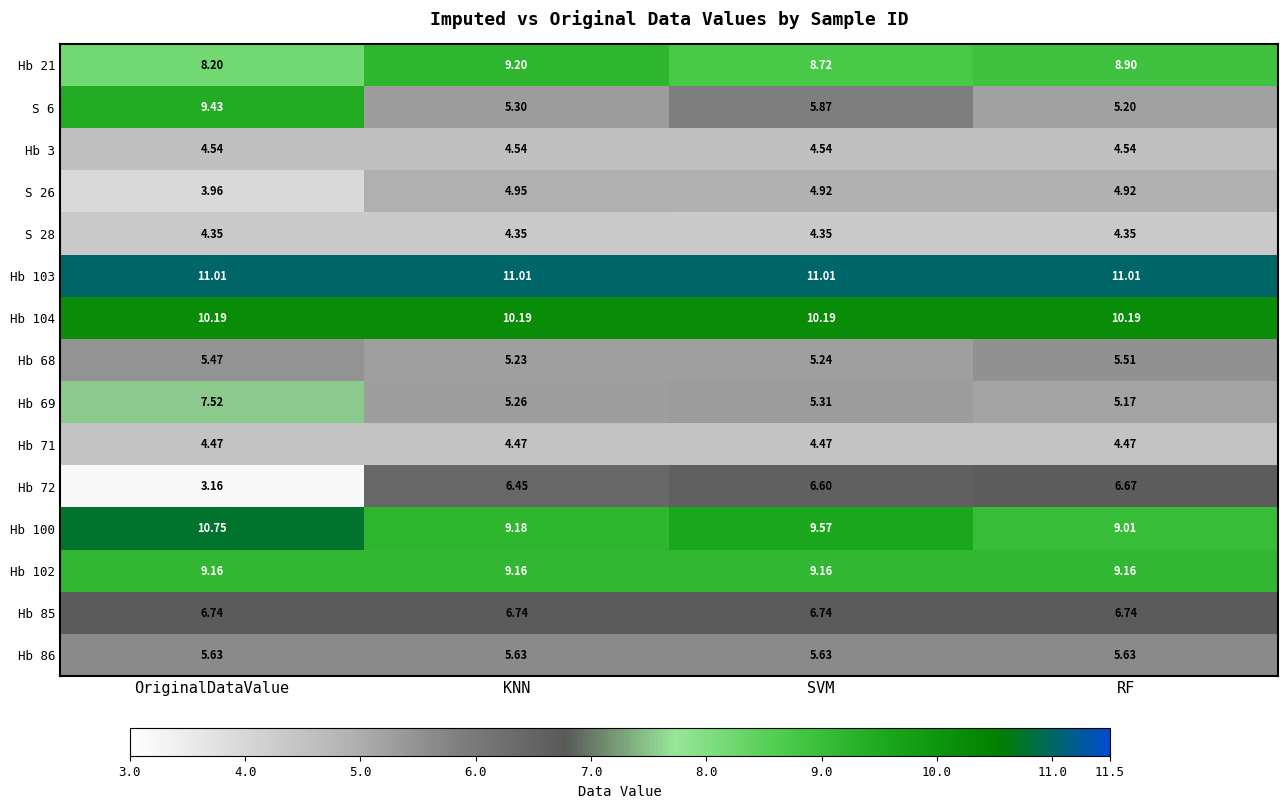

Is the value of Hb 104 at KNN greater than the value of Hb 100 at RF?

Yes